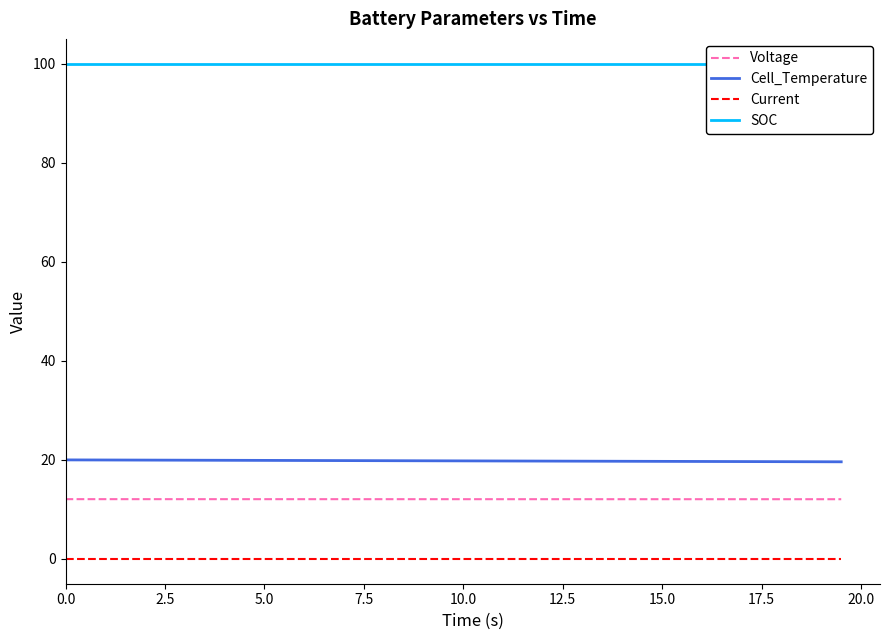

What is the greatest value displayed?

100.0